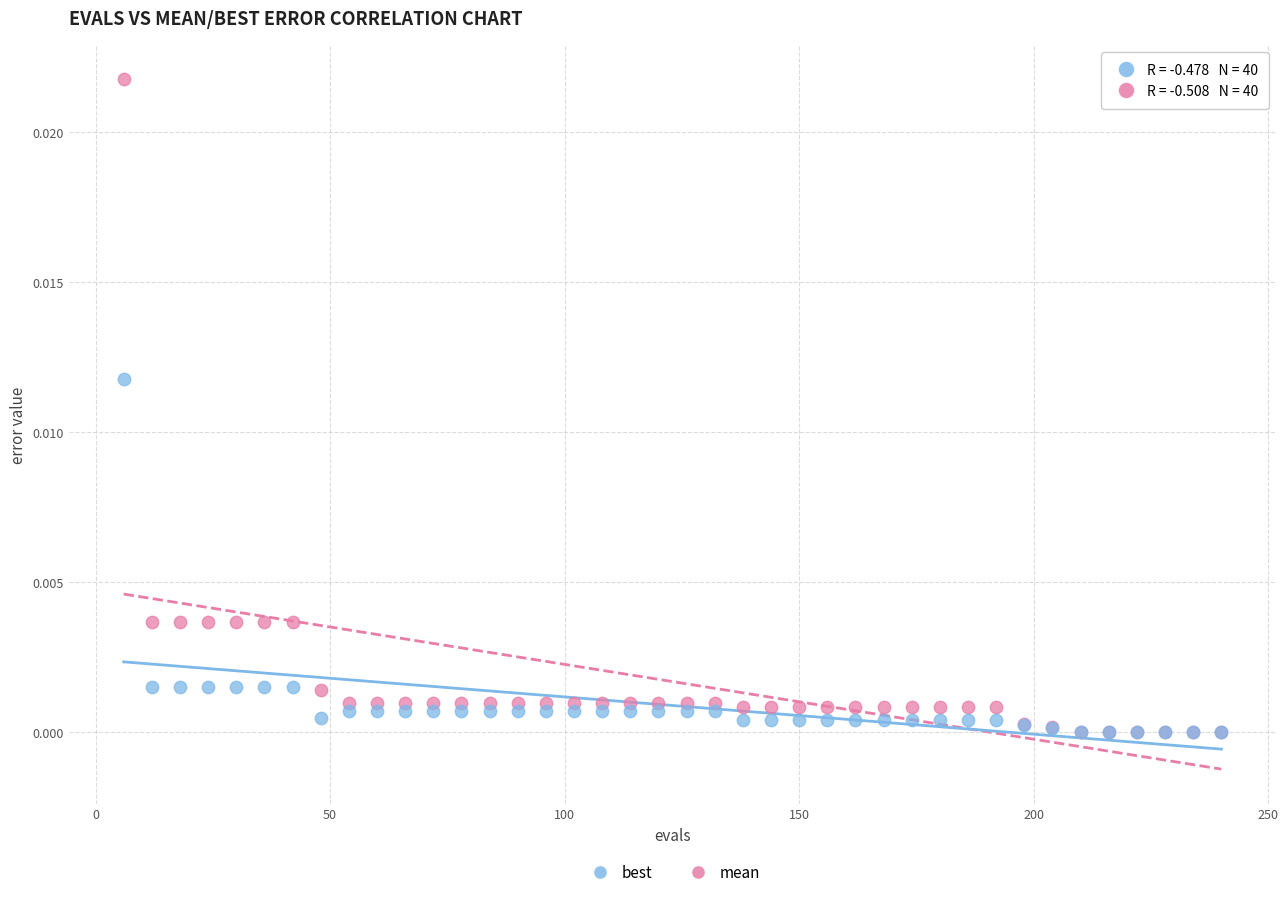

Which series has the largest Y range (max minus min)?

mean